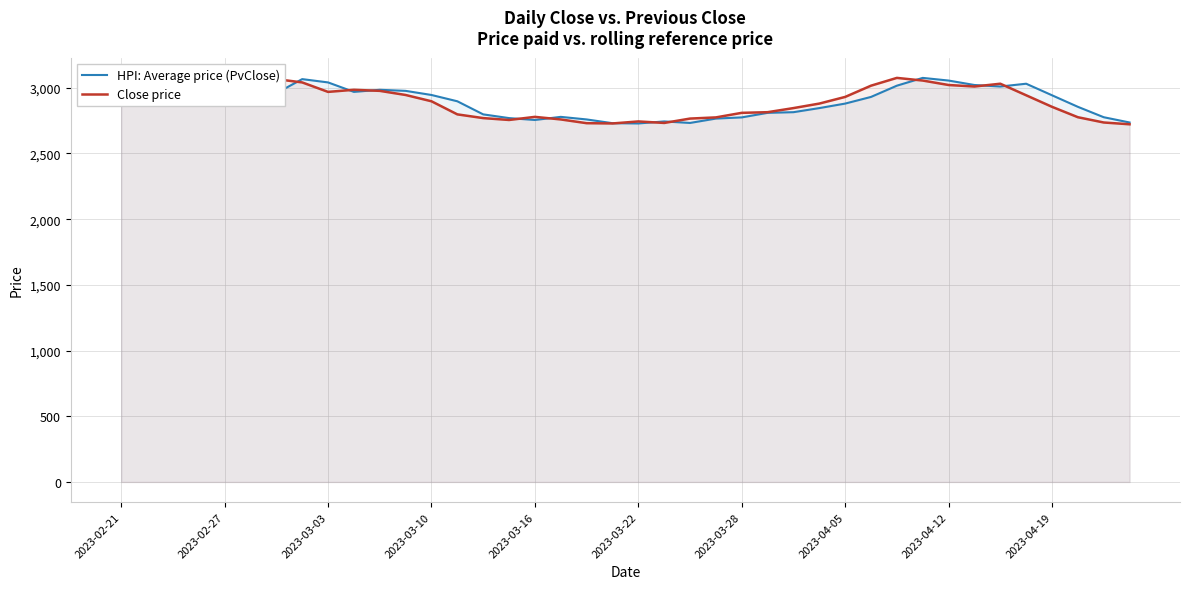

How many data points in Close price are above 2910?

20